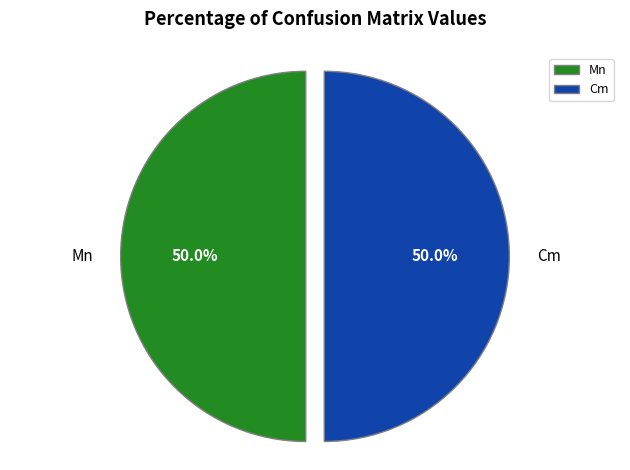

What is the ratio of the value at Cm to the value at Mn?

1.0